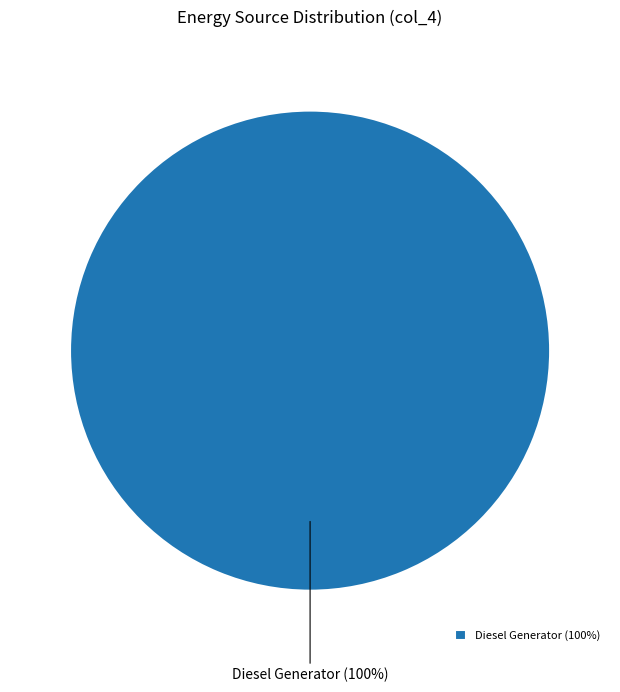

To the nearest percent, what portion does Diesel Generator represent?

100%